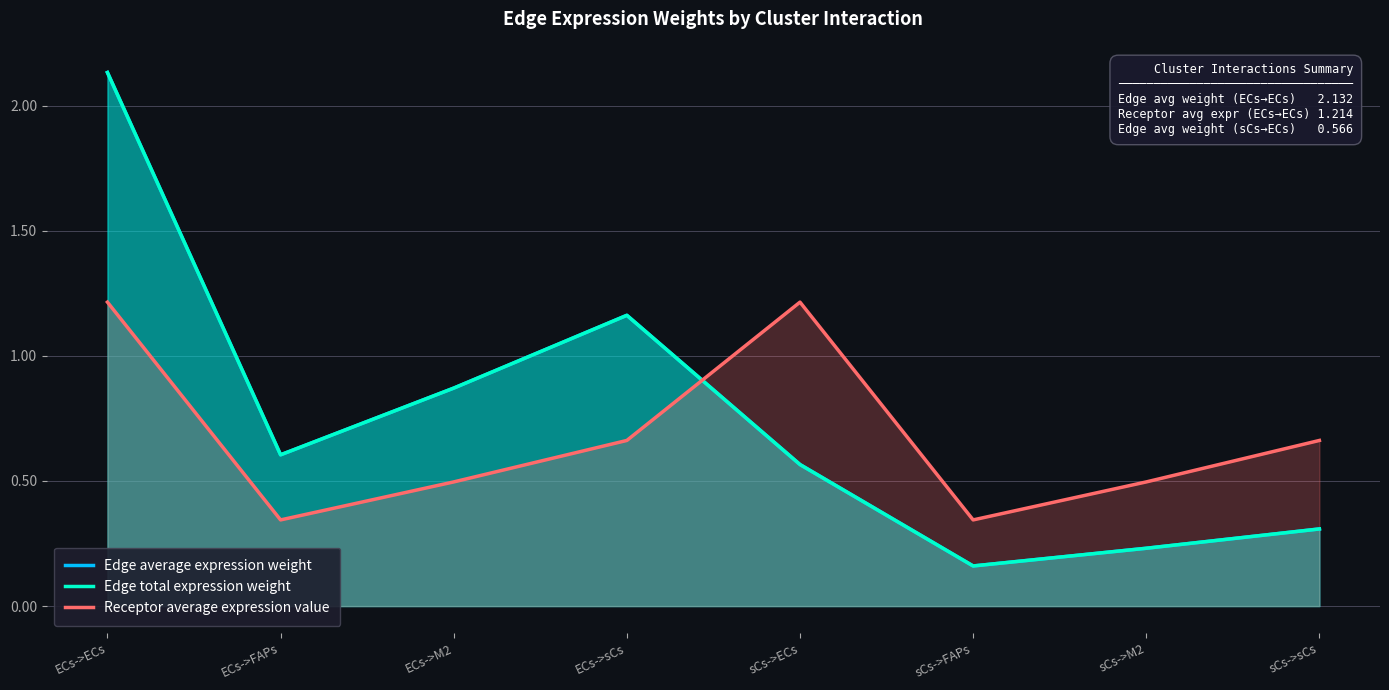

Which category has the highest value across all series?

ECs->ECs